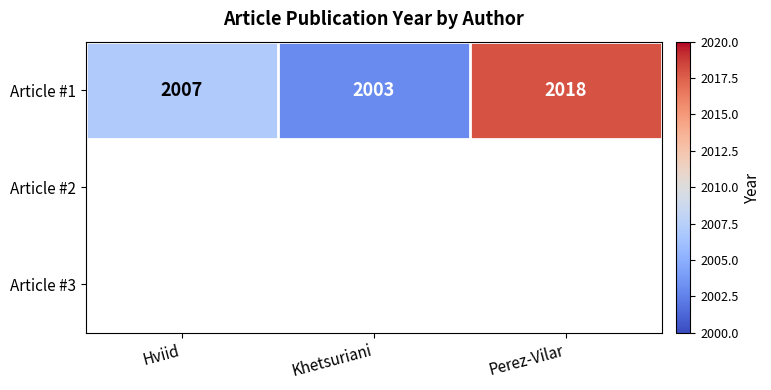

The value of Article #1 at Khetsuriani is 1058. True or false?

False